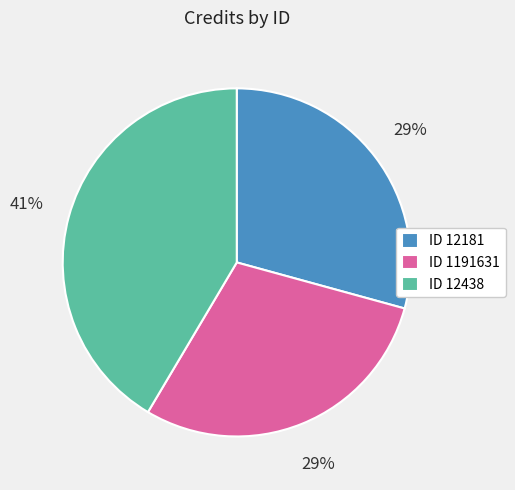

What percentage is the ID 12438 slice, to the nearest percent?

41%